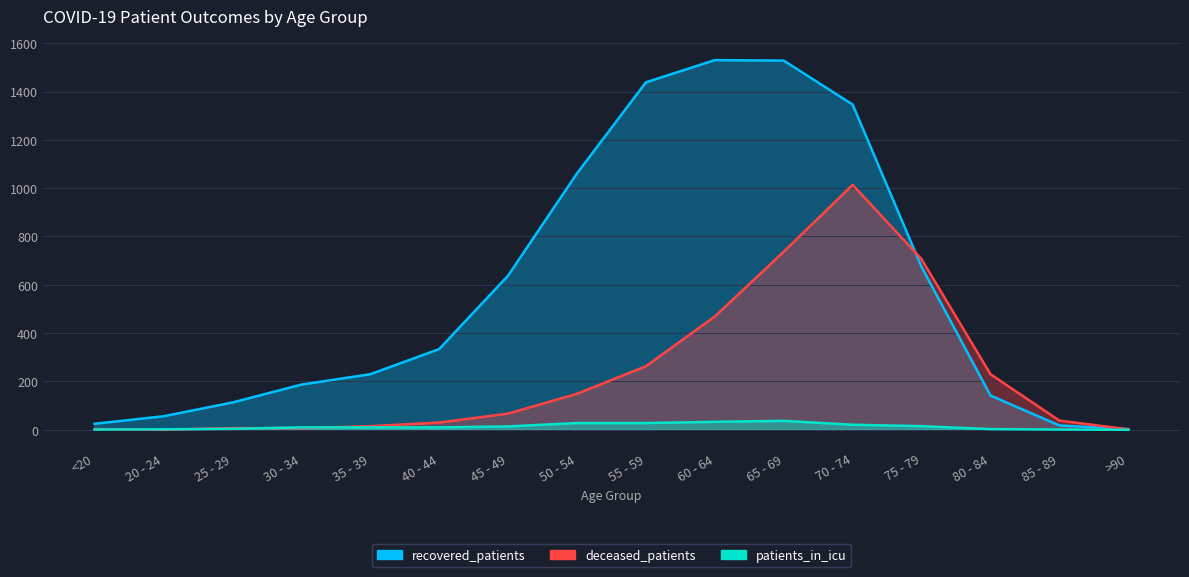

In recovered_patients, how many points are higher than both neighbors (excluding endpoints)?

1